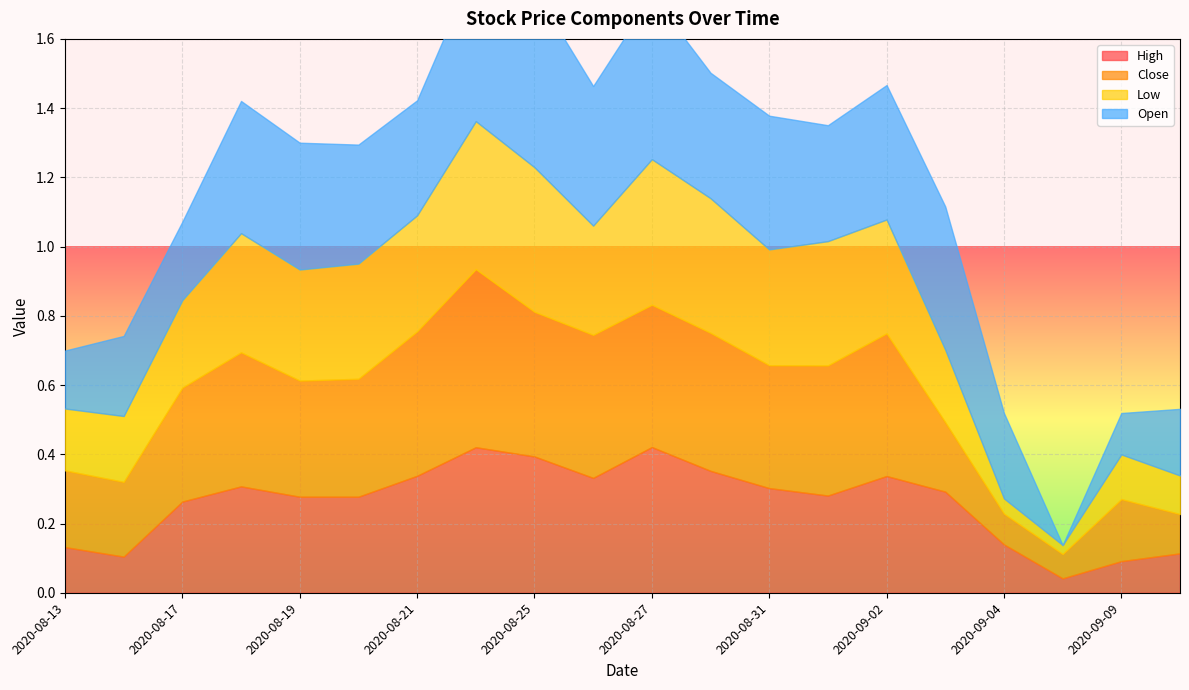

At which category is the sum across all series the highest?

2020-08-24